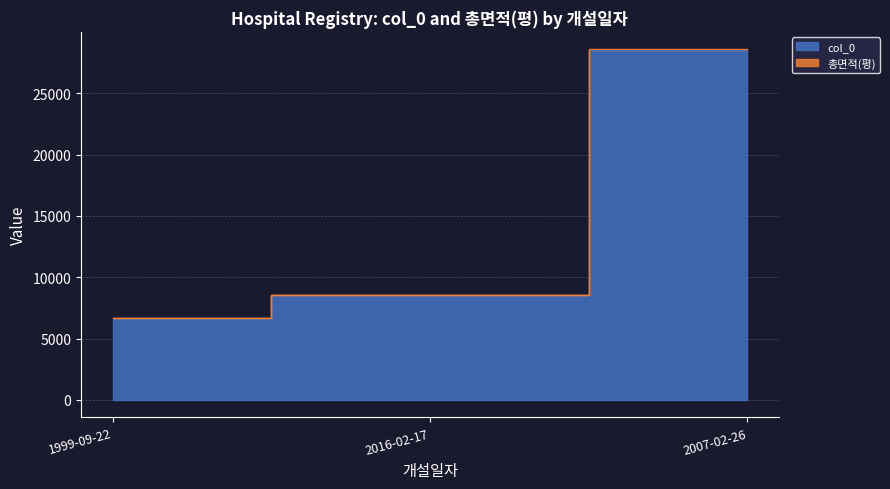

What is the change in value from 2016-02-17 to 2007-02-26?

+19992